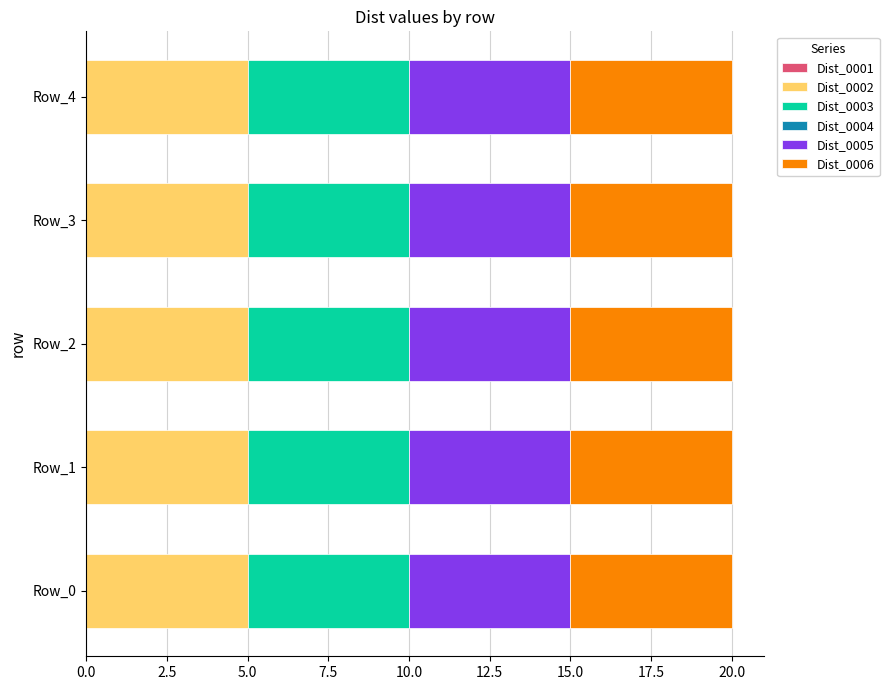

Rank the categories by Dist_0003 value from highest to lowest.

Row_0, Row_1, Row_2, Row_3, Row_4